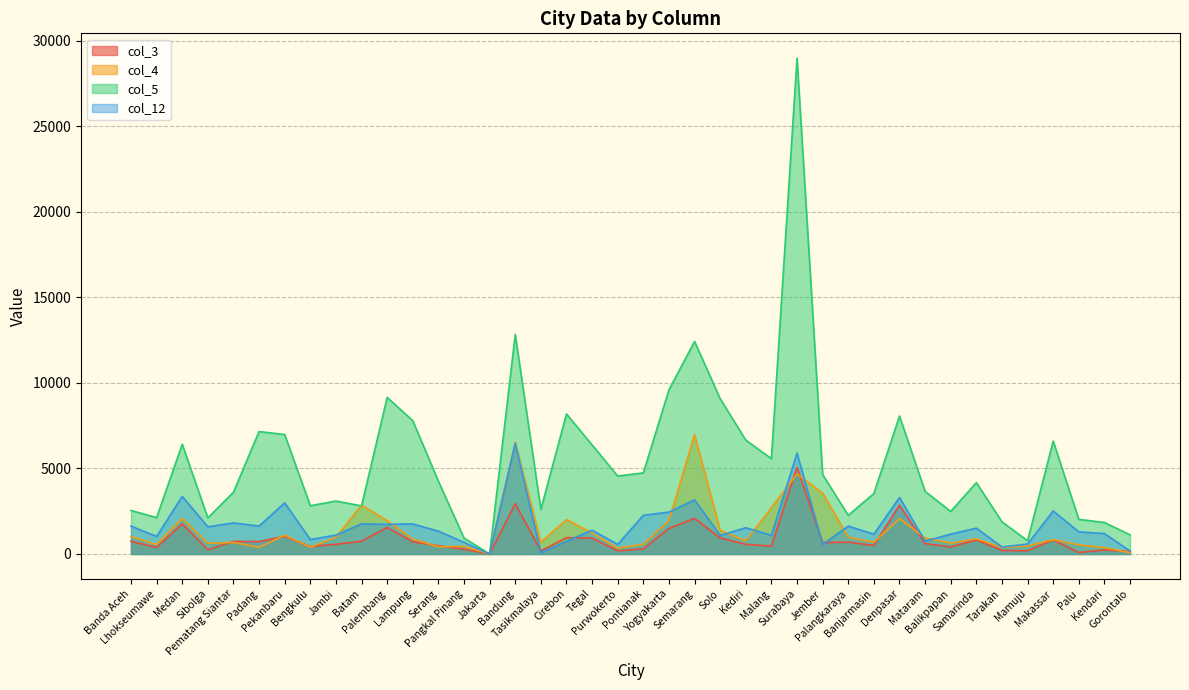

How many data points in col_5 are less than 4256?

20